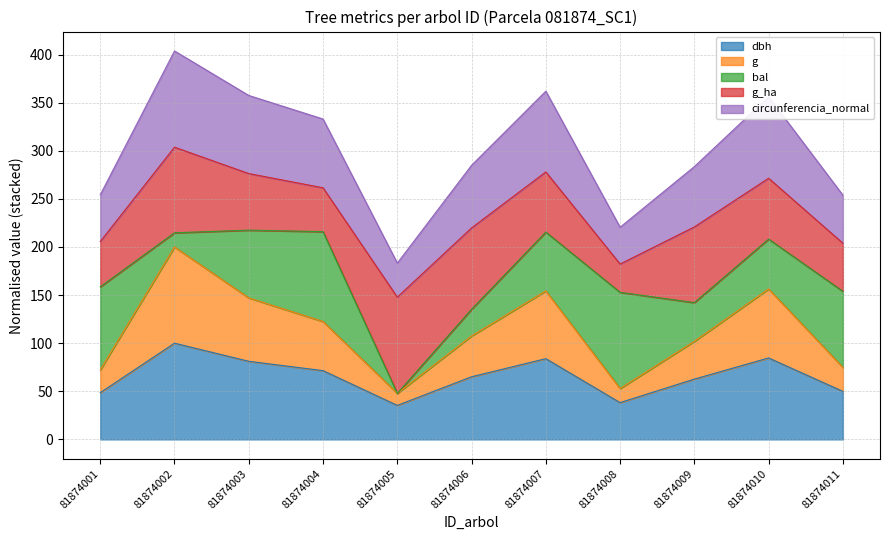

Does the chart display data point markers on the line(s)?

No